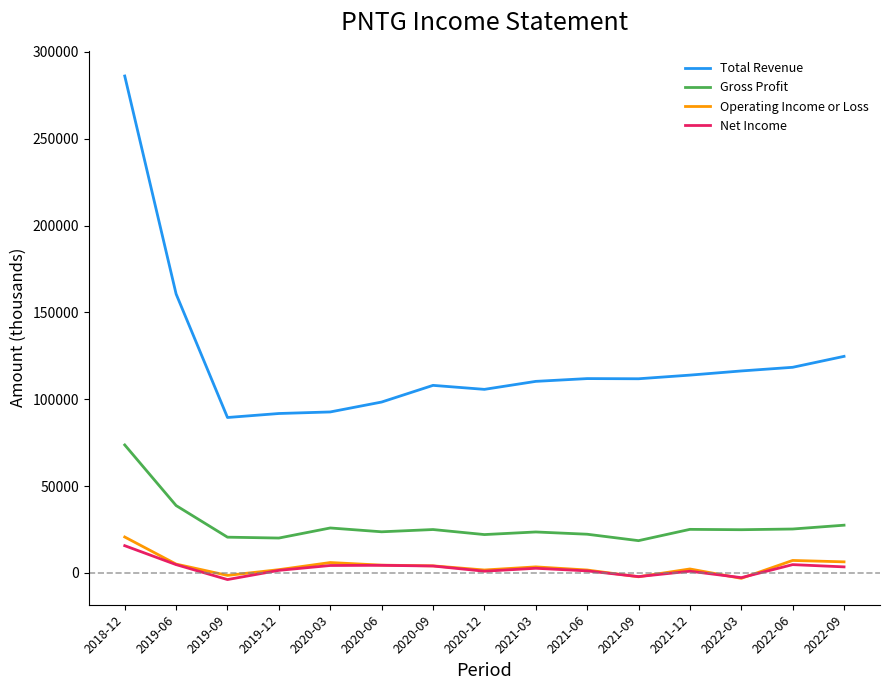

At how many categories does at least one series exceed 191434?

1